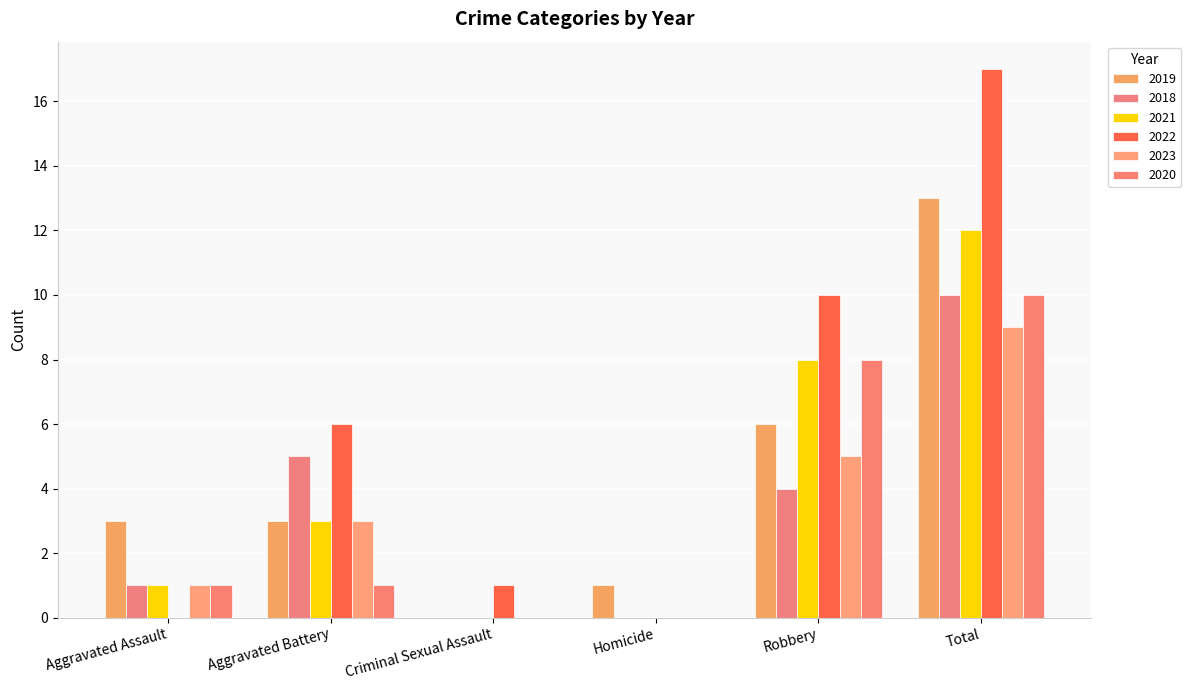

Is it true that 2021 equals 8 at Robbery?

True